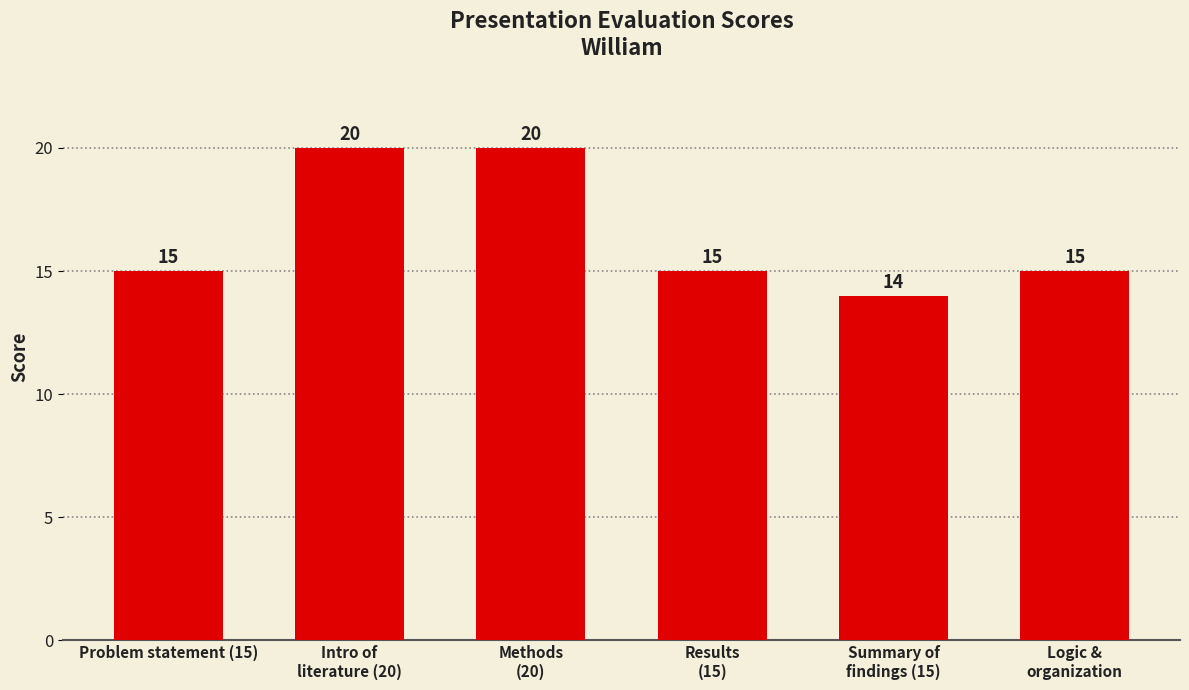

Is it true that the value at Logic &
organization is 15?

True